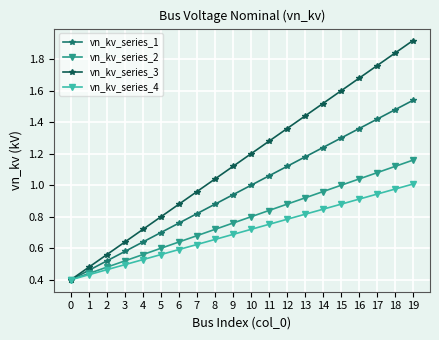

Which category has the highest value in the vn_kv_series_2 series?

19